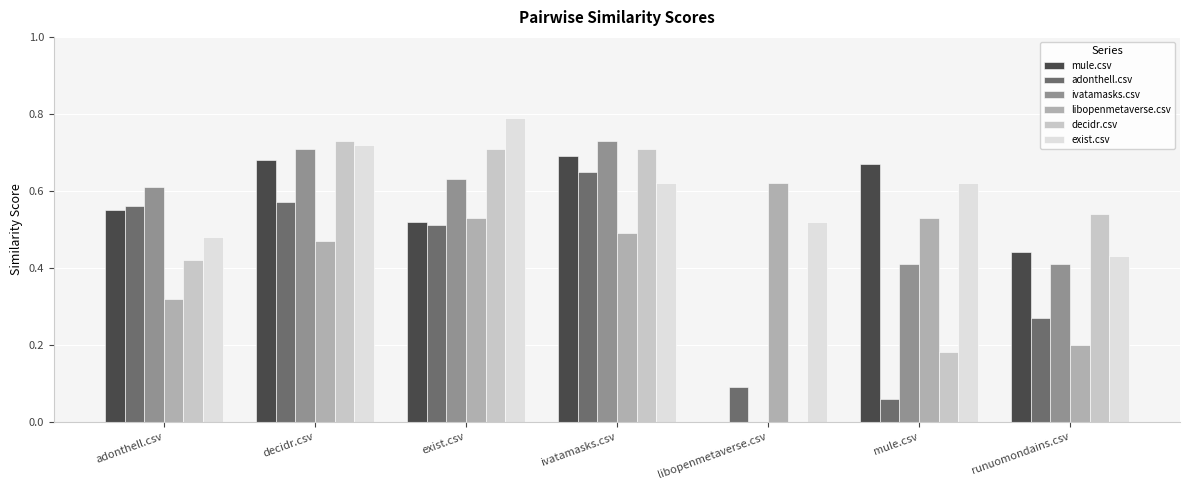

Which category has the highest value across all series?

exist.csv